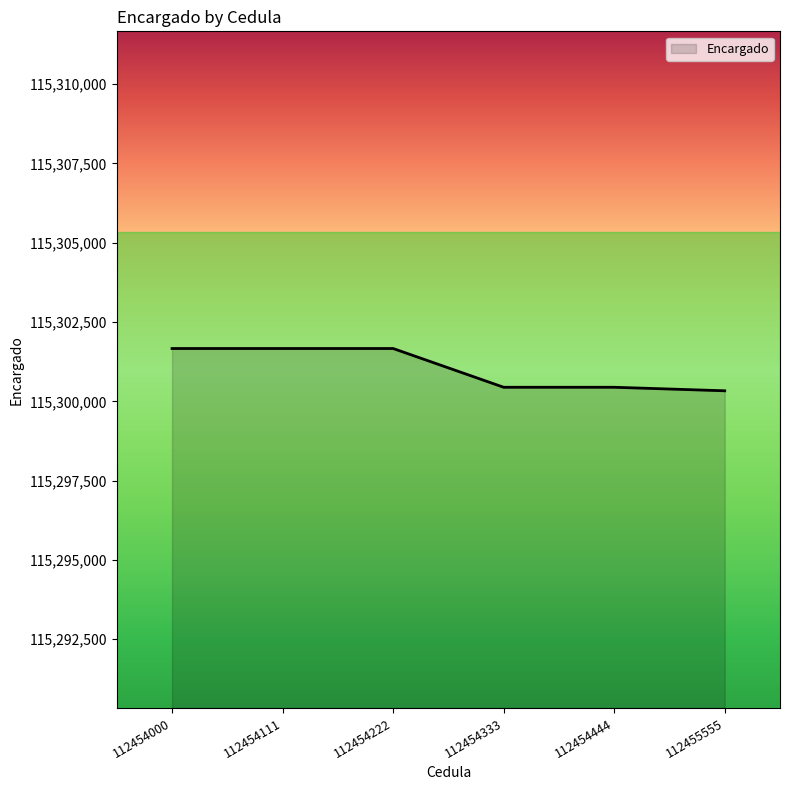

What is the smallest value displayed?

115300333